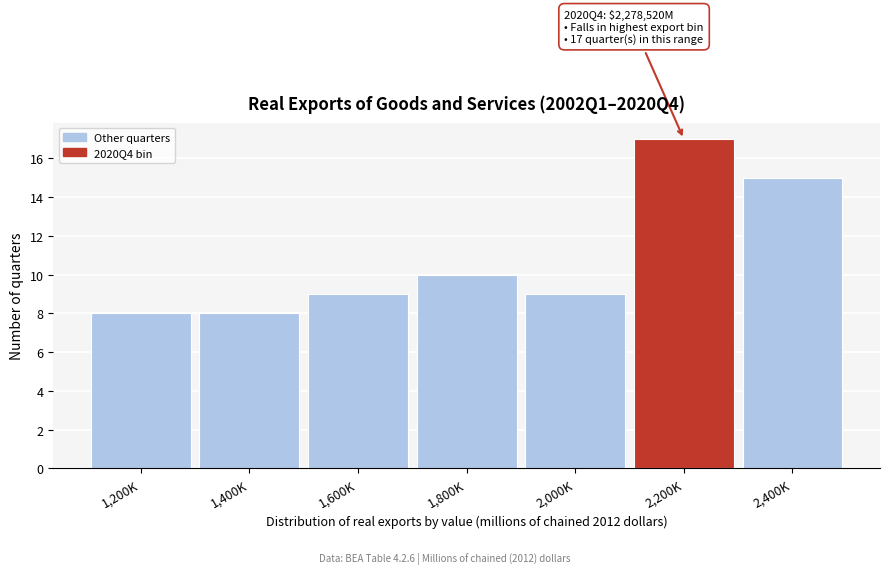

Reading left to right, what are all the values shown in this chart?

1,200K=8	1,400K=8	1,600K=9	1,800K=10	2,000K=9	2,200K=17	2,400K=15